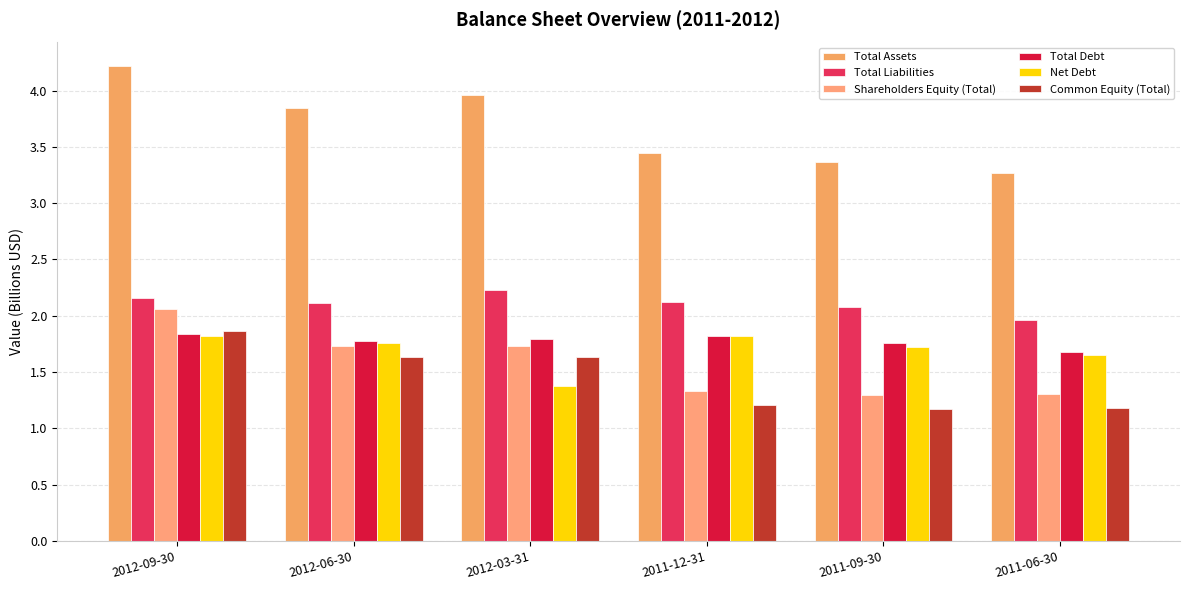

Which series has the widest spread of values?

Total Assets